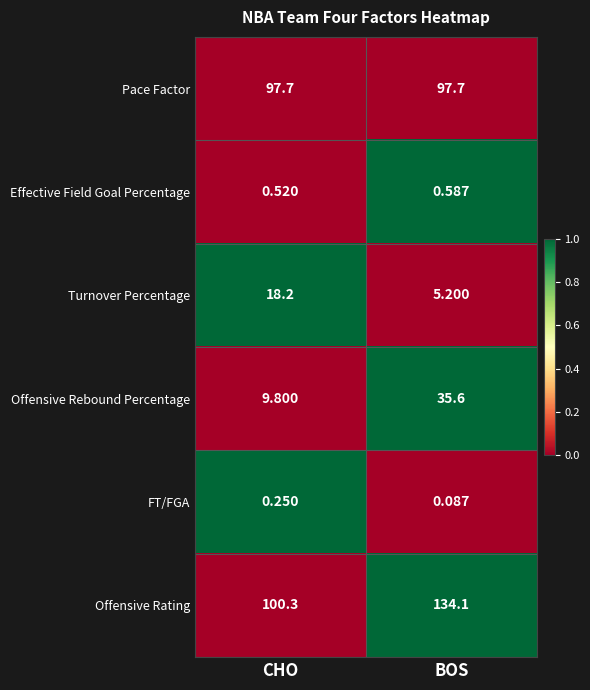

Which series has the largest total across all categories?

Offensive Rating